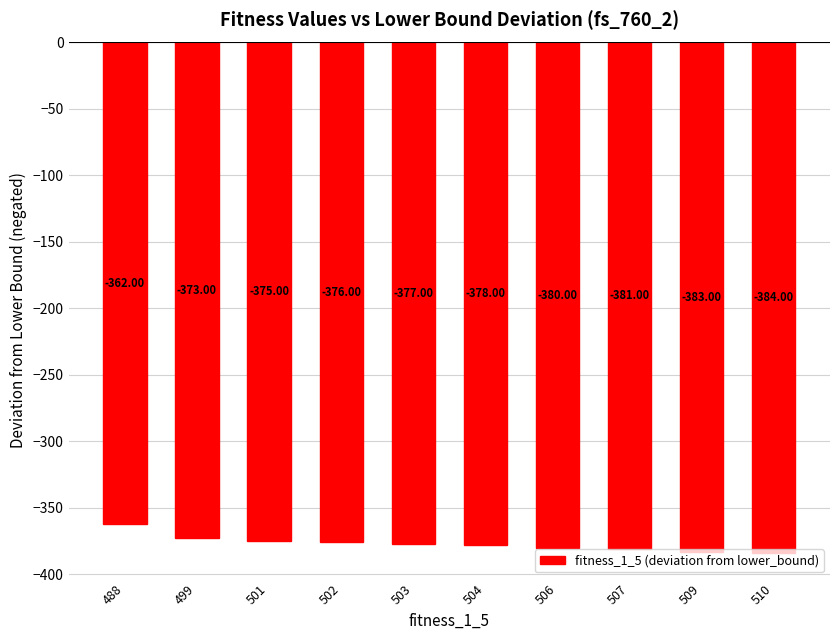

What is the average value?

-377